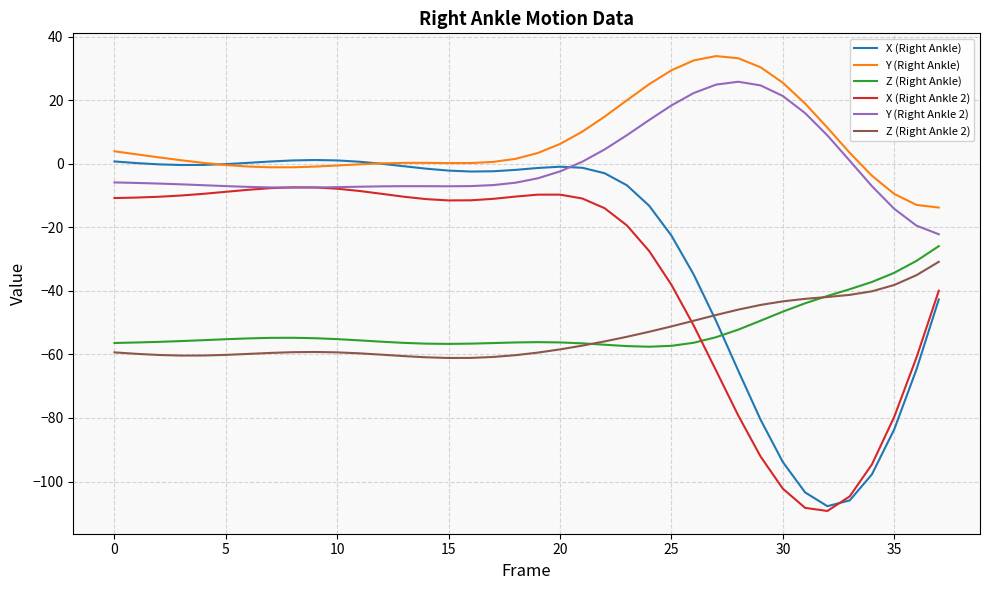

Which series has the largest total across all categories?

Y (Right Ankle)